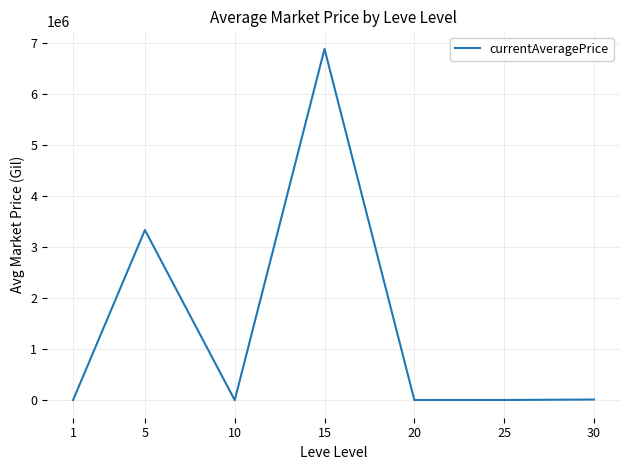

At which category does the data reach its first local peak?

5